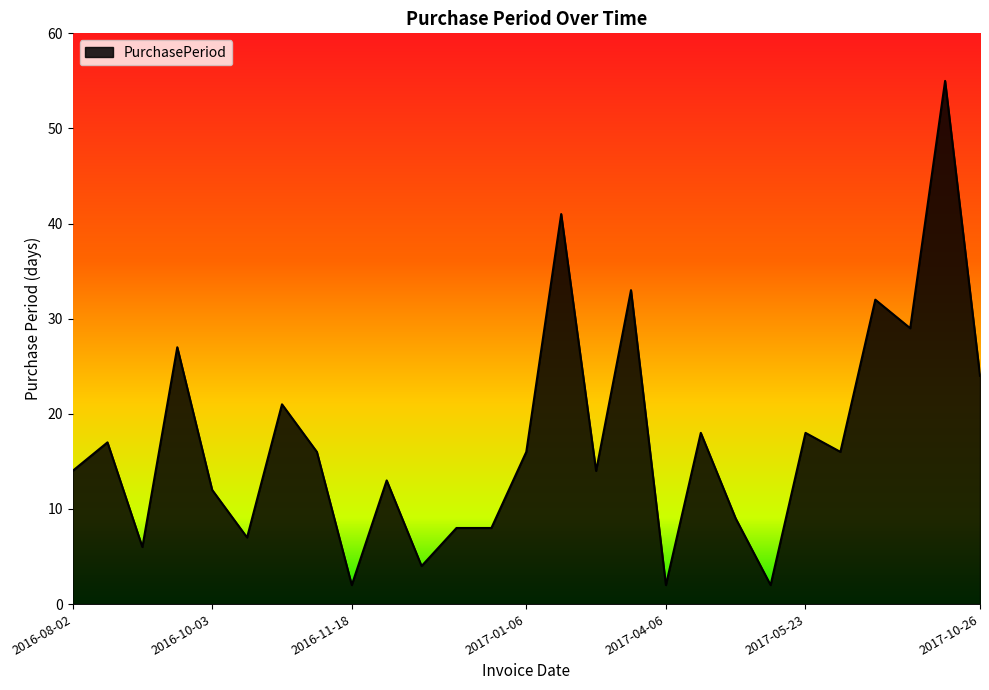

Reading left to right, what are all the values shown in this chart?

14	17	6	27	12	7	21	16	2	13	4	8	8	16	41	14	33	2	18	9	2	18	16	32	29	55	24